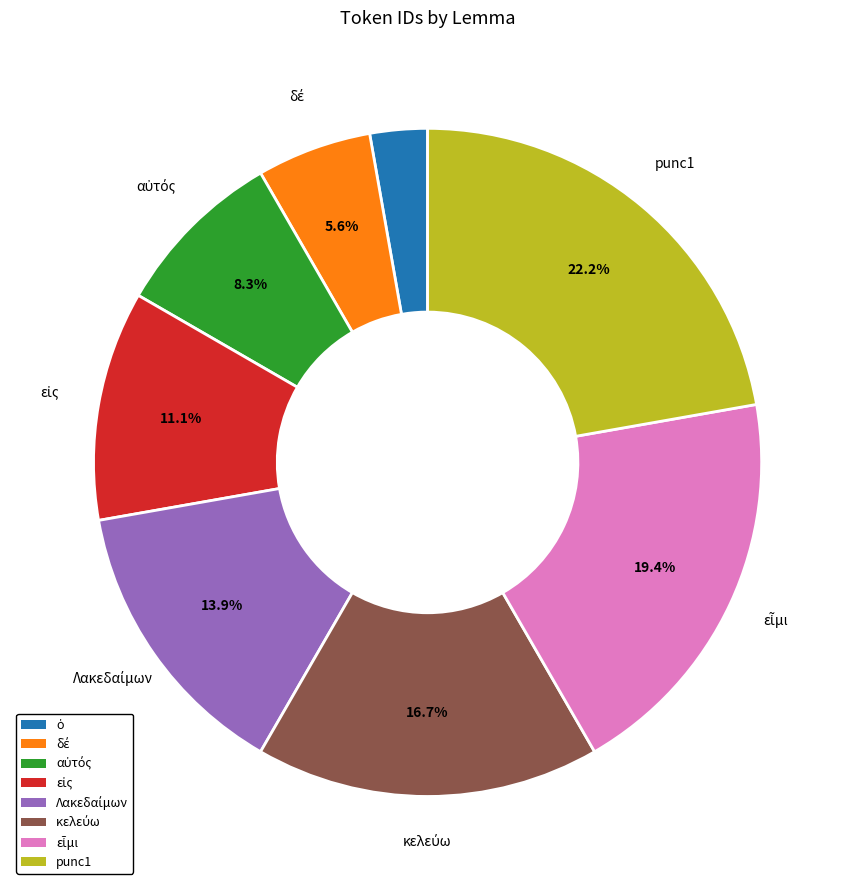

Is there a majority slice in this chart?

No